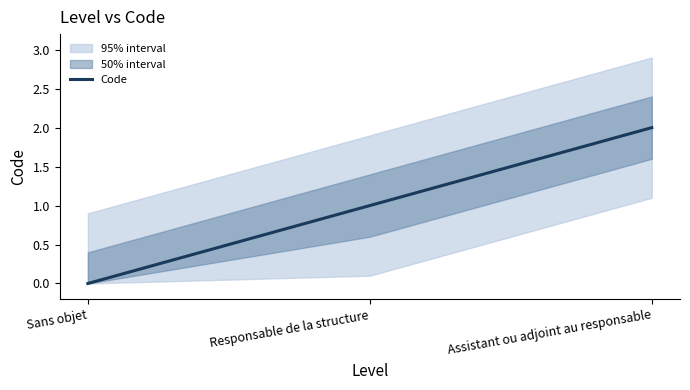

List the labels in order of value, smallest first.

Sans objet, Responsable de la structure, Assistant ou adjoint au responsable